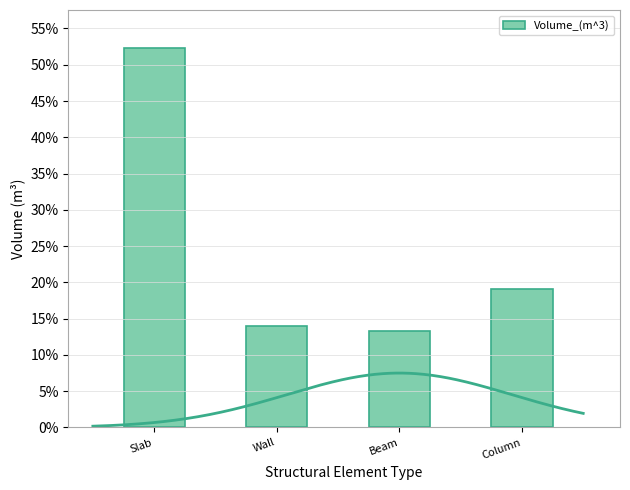

What is the sum of the values at Wall and Column?

33.2